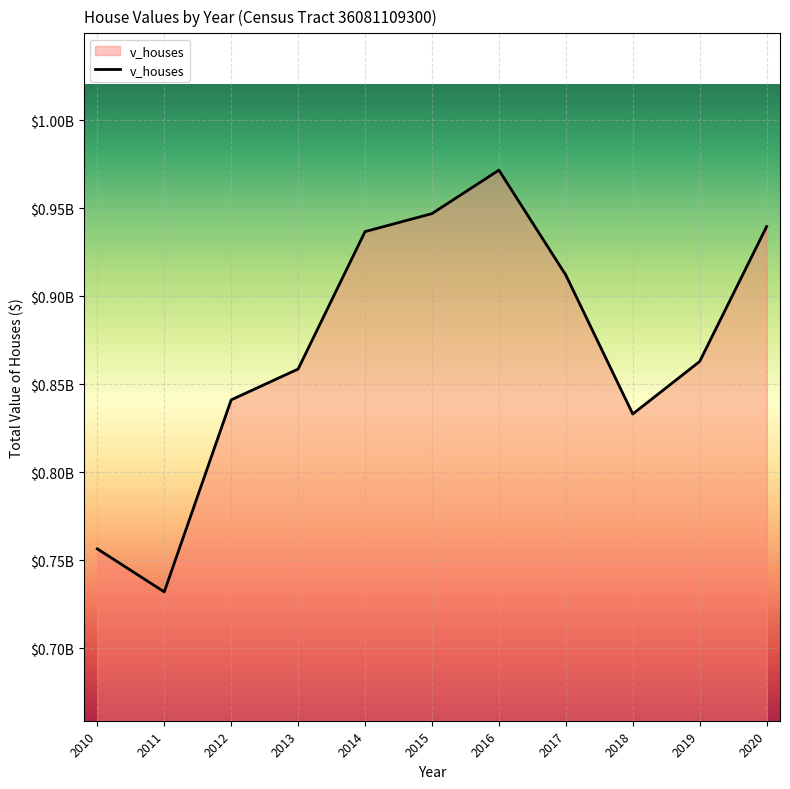

The value at 2019 is 394347741. True or false?

False